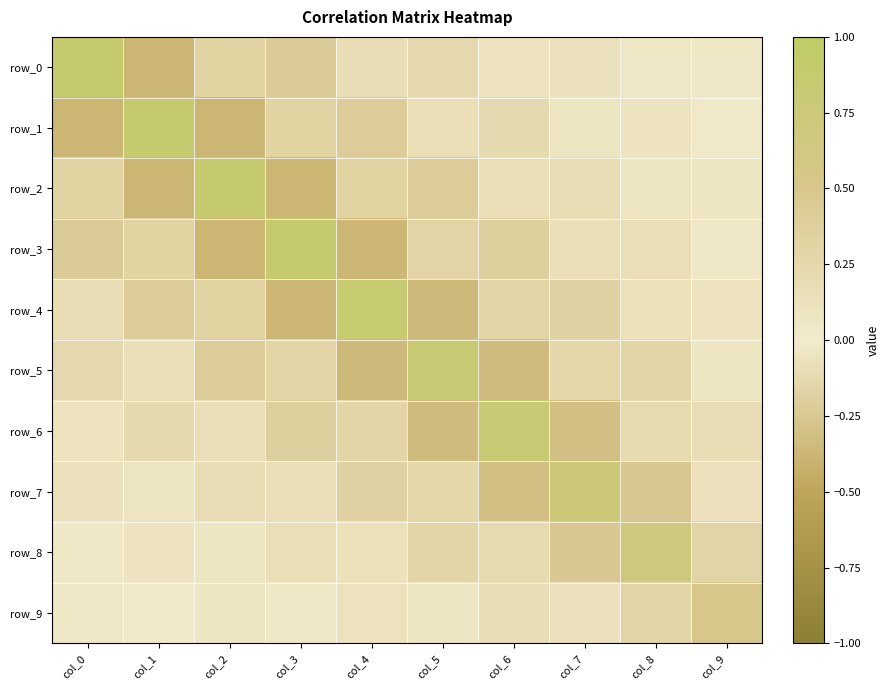

Reading left to right, extract all data points from this chart.

row_0: col_0=0.9	col_1=-0.4	col_2=0.3	col_3=-0.2	col_4=0.2	col_5=-0.1	col_6=0.1	col_7=-0.1	col_8=0.0	col_9=-0.0
row_1: col_0=-0.4	col_1=0.9	col_2=-0.4	col_3=0.3	col_4=-0.2	col_5=0.2	col_6=-0.1	col_7=0.1	col_8=-0.1	col_9=0.0
row_2: col_0=0.3	col_1=-0.4	col_2=0.9	col_3=-0.4	col_4=0.3	col_5=-0.2	col_6=0.2	col_7=-0.1	col_8=0.1	col_9=-0.0
row_3: col_0=-0.2	col_1=0.3	col_2=-0.4	col_3=0.9	col_4=-0.4	col_5=0.3	col_6=-0.2	col_7=0.2	col_8=-0.1	col_9=0.0
row_4: col_0=0.2	col_1=-0.2	col_2=0.3	col_3=-0.4	col_4=0.9	col_5=-0.4	col_6=0.3	col_7=-0.2	col_8=0.1	col_9=-0.1
row_5: col_0=-0.1	col_1=0.2	col_2=-0.2	col_3=0.3	col_4=-0.4	col_5=0.8	col_6=-0.3	col_7=0.3	col_8=-0.2	col_9=0.1
row_6: col_0=0.1	col_1=-0.1	col_2=0.2	col_3=-0.2	col_4=0.3	col_5=-0.3	col_6=0.8	col_7=-0.3	col_8=0.2	col_9=-0.1
row_7: col_0=-0.1	col_1=0.1	col_2=-0.1	col_3=0.2	col_4=-0.2	col_5=0.3	col_6=-0.3	col_7=0.8	col_8=-0.3	col_9=0.1
row_8: col_0=0.0	col_1=-0.1	col_2=0.1	col_3=-0.1	col_4=0.1	col_5=-0.2	col_6=0.2	col_7=-0.3	col_8=0.7	col_9=-0.2
row_9: col_0=-0.0	col_1=0.0	col_2=-0.0	col_3=0.0	col_4=-0.1	col_5=0.1	col_6=-0.1	col_7=0.1	col_8=-0.2	col_9=0.5